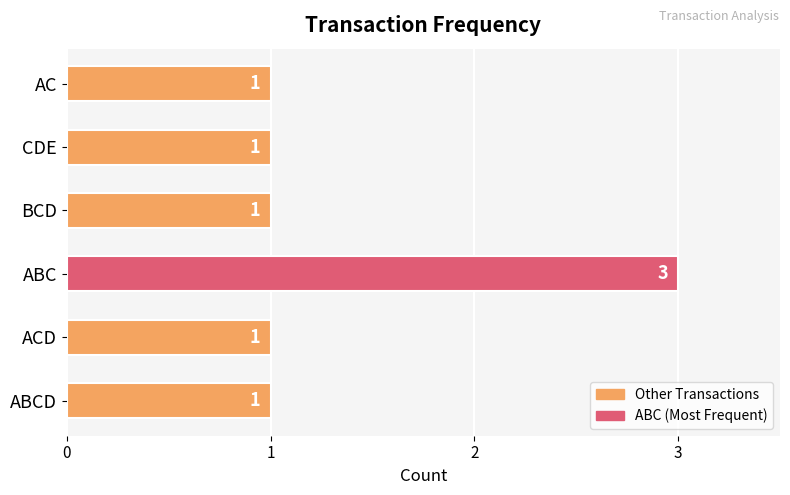

Reading bottom to top, list all the values displayed in this chart.

1	1	3	1	1	1